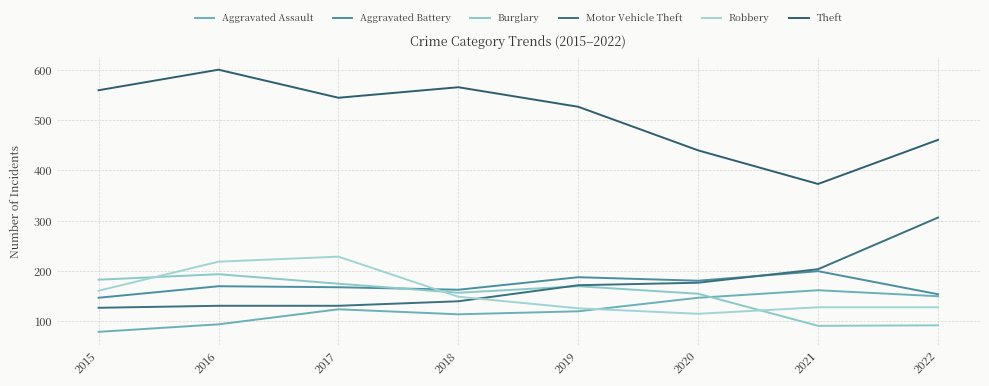

True or false: Theft and Motor Vehicle Theft intersect in this chart.

False